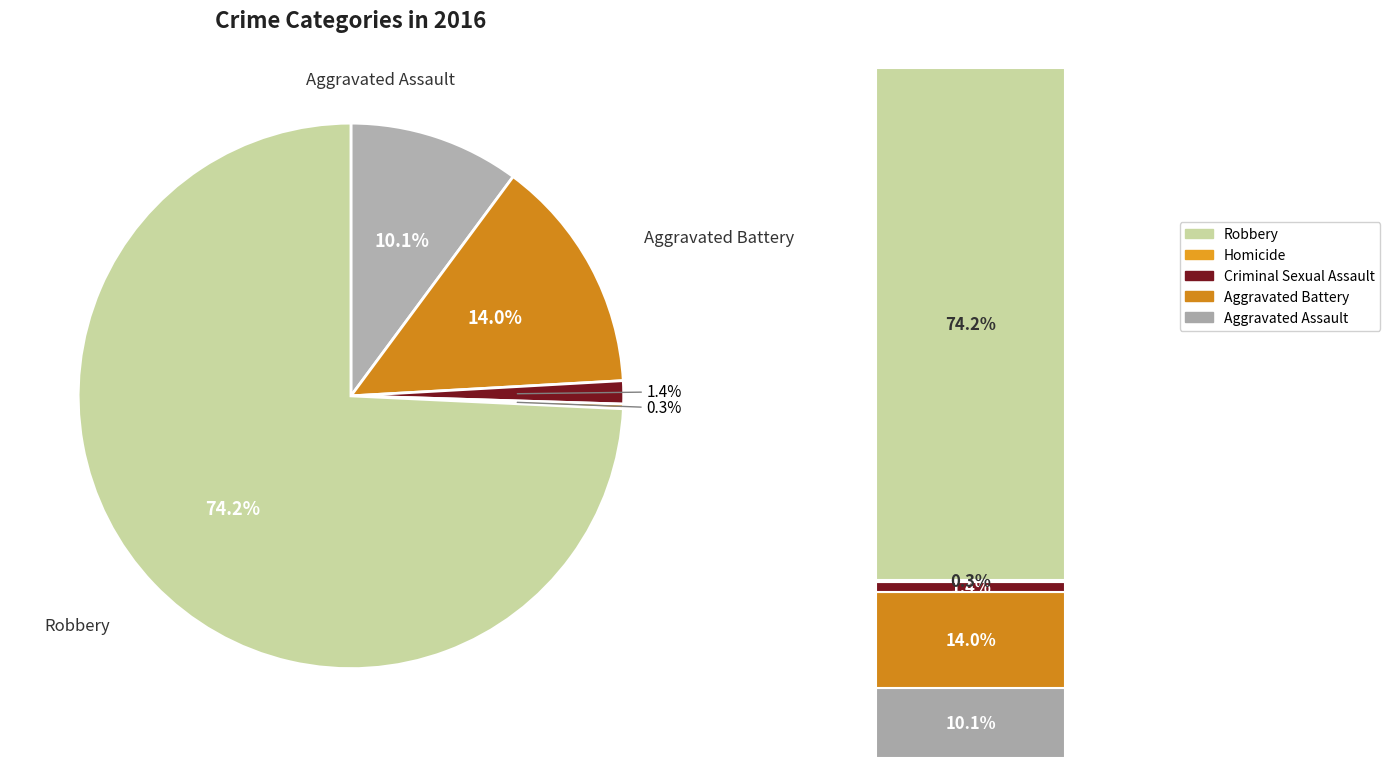

What percentage is NOT represented by Robbery?

25.8%